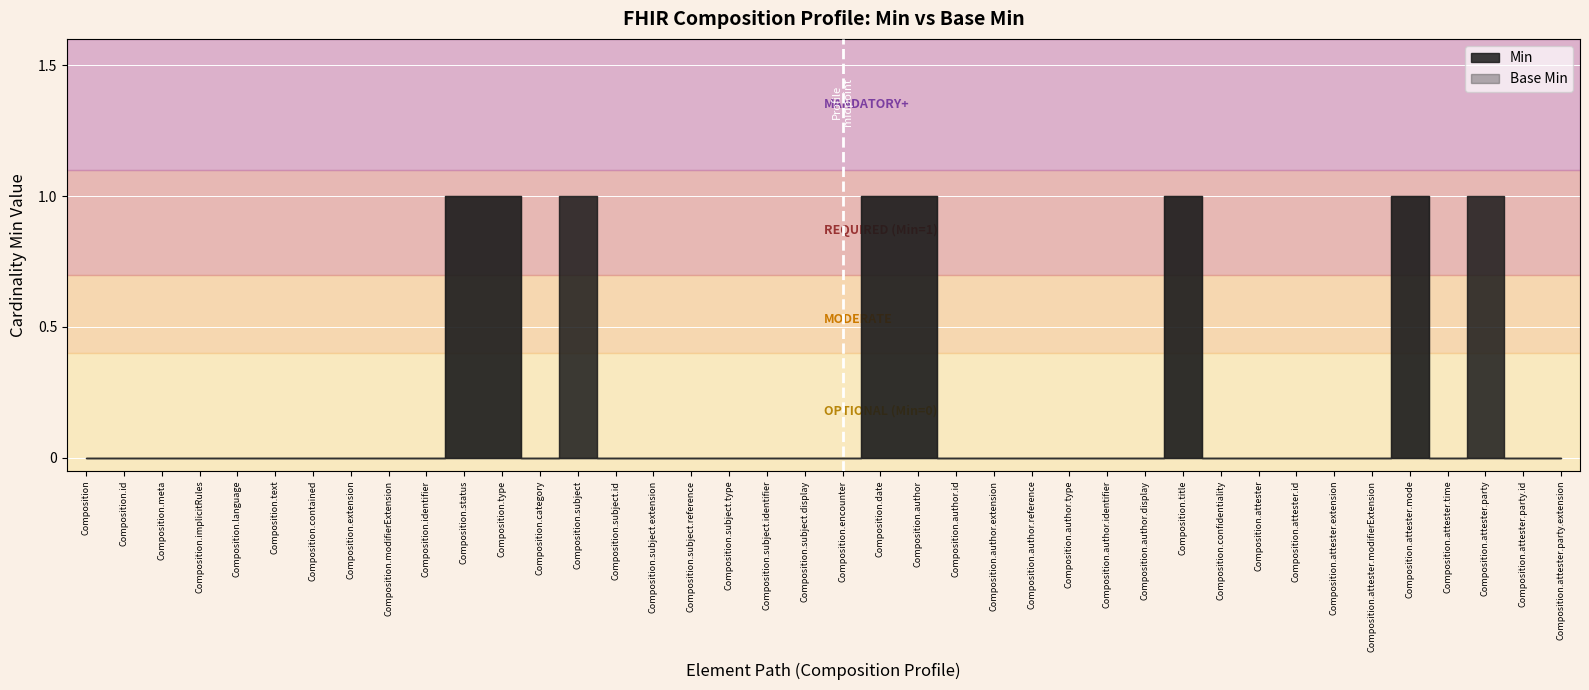

How many positive values does the Base Min series have?

6